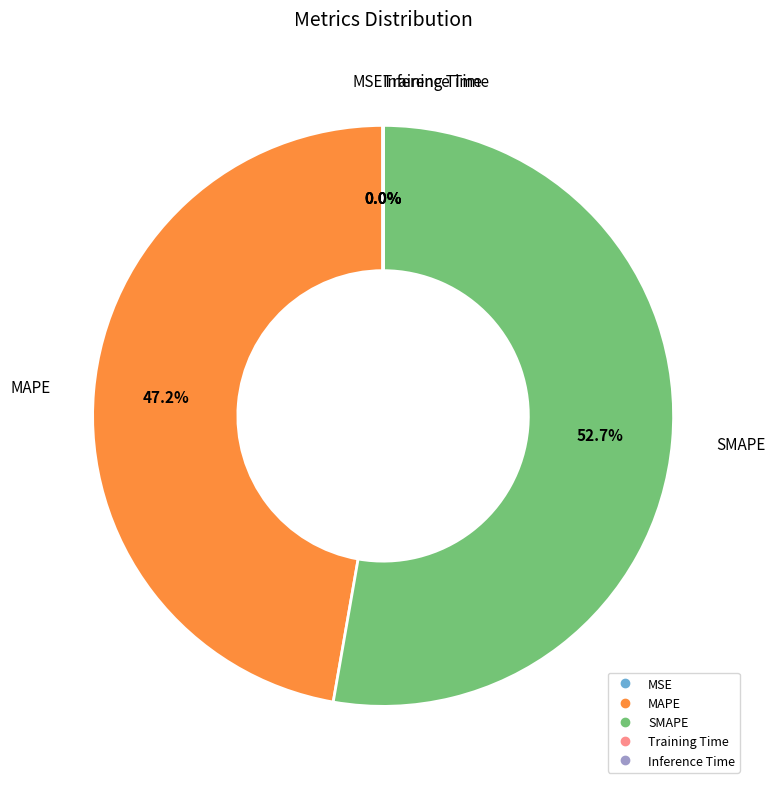

Which slice is the largest?

SMAPE